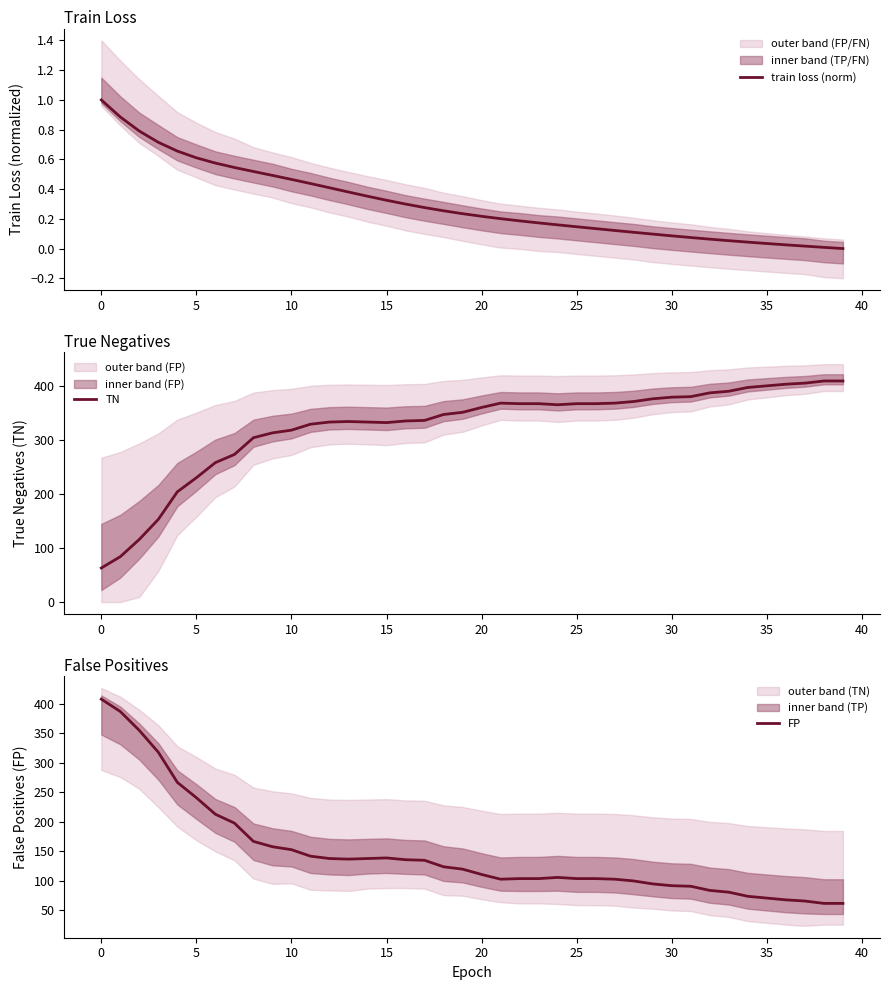

What is the difference between the highest and lowest values at 20?

240.4